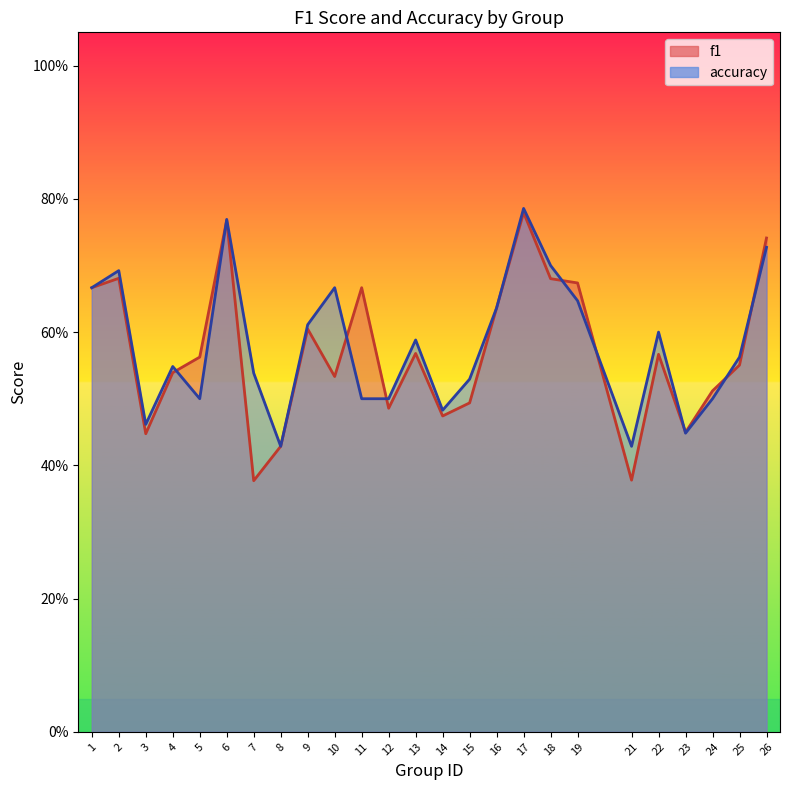

True or false: f1 has a value of 0.1 at 5.

False